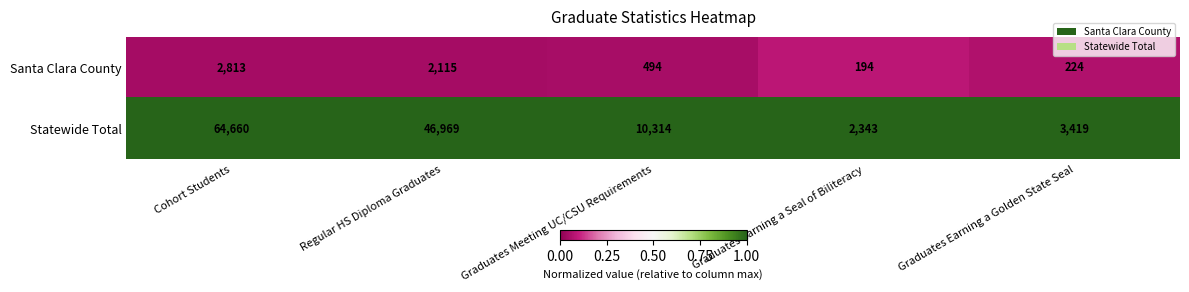

Rank the series by their maximum value, from lowest to highest.

Santa Clara County, Statewide Total